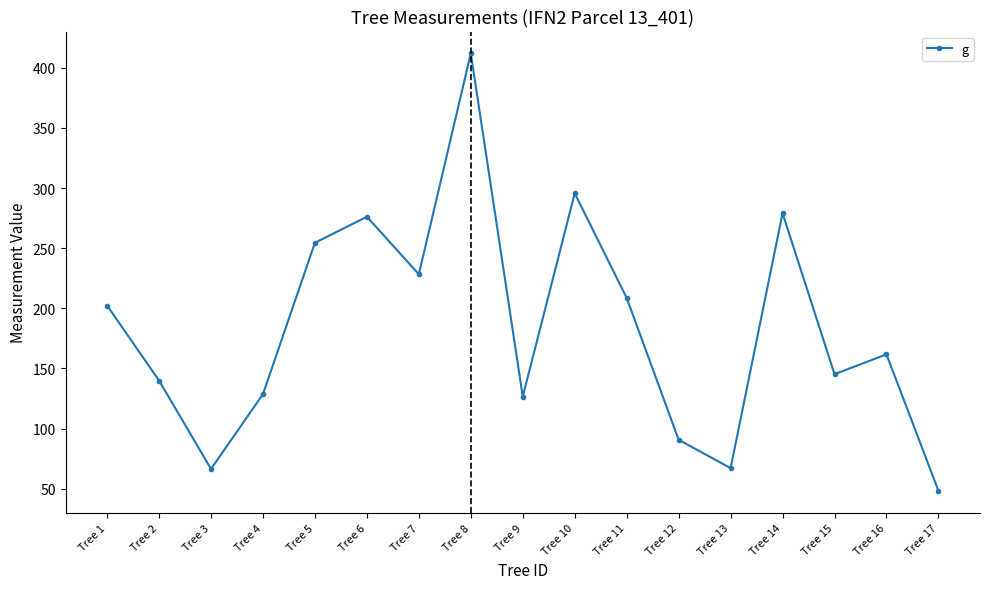

What is the difference between the maximum and minimum values?

363.5